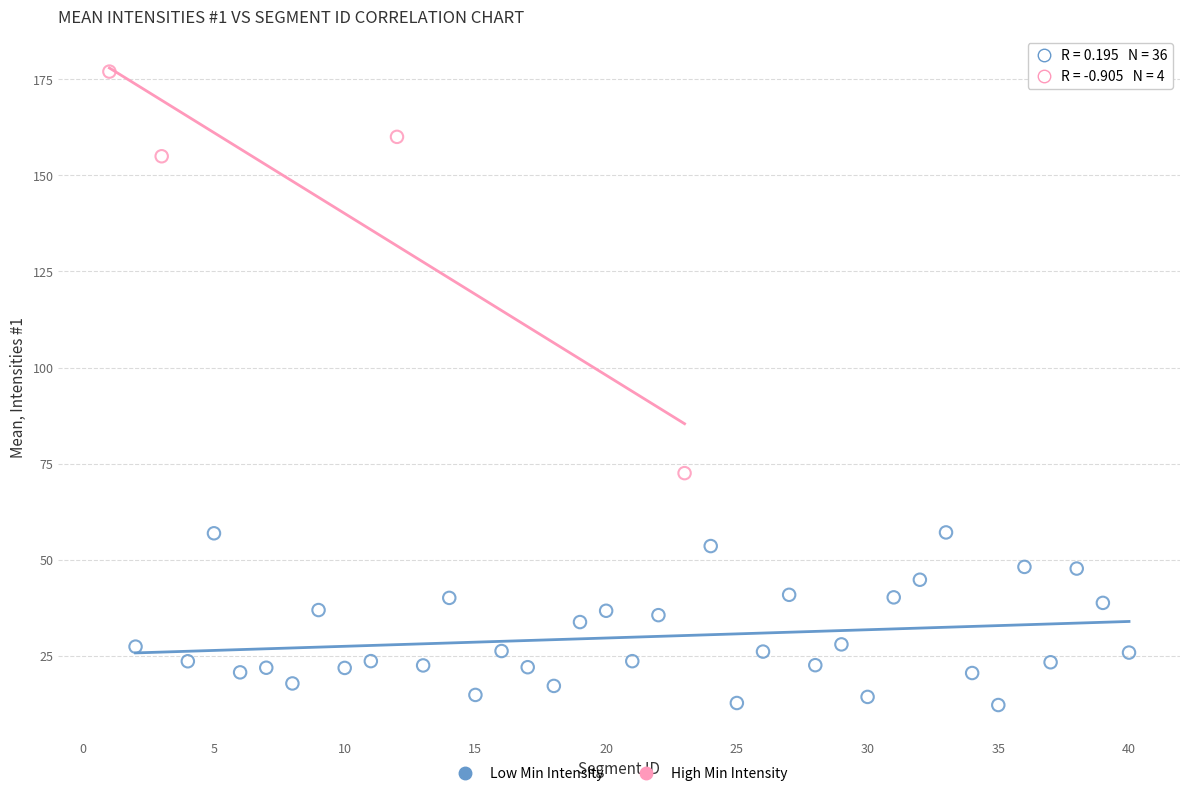

Which series reaches the minimum Y coordinate?

Low Min Intensity